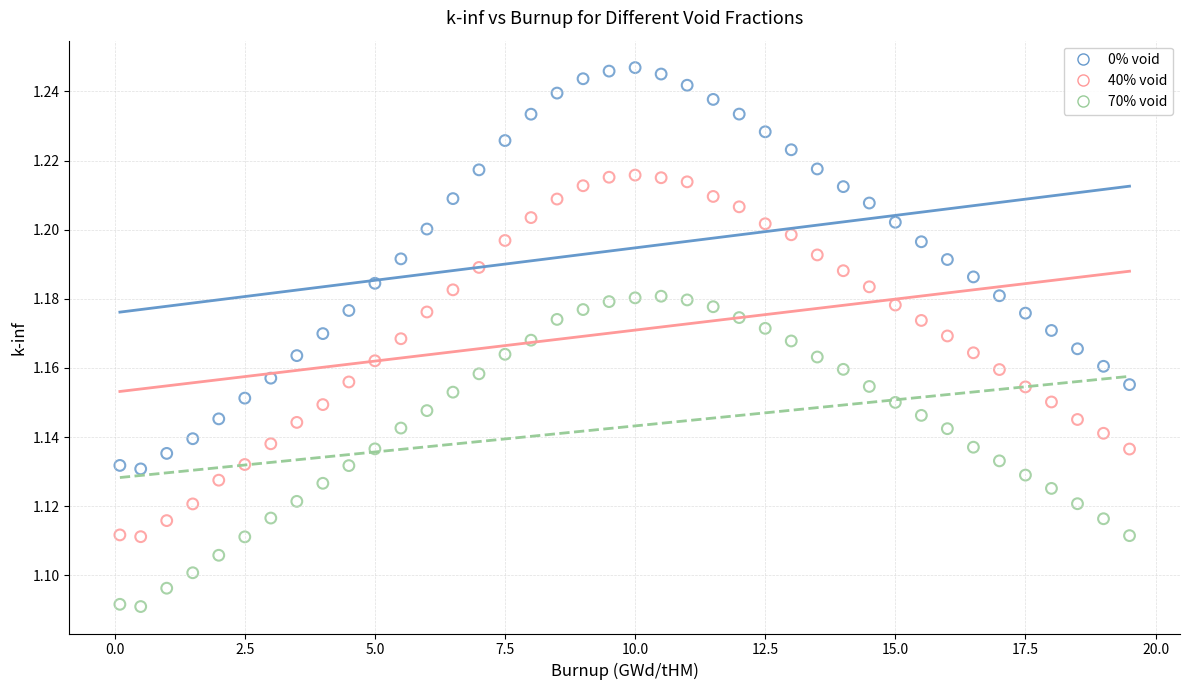

Which series has the widest spread of Y values?

0% void